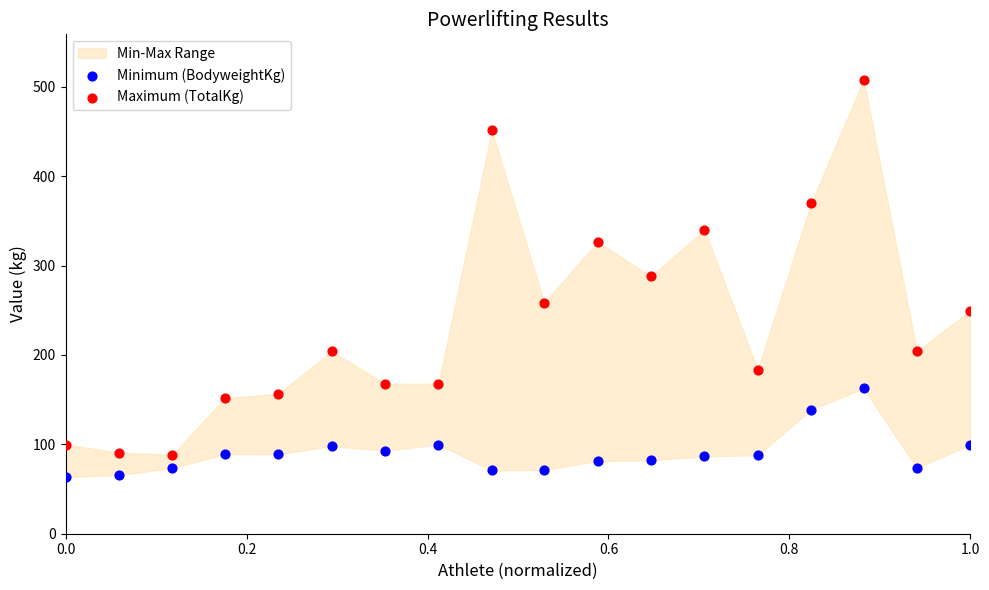

In the Maximum (TotalKg) series, what Y value is closest to 298?

288.0